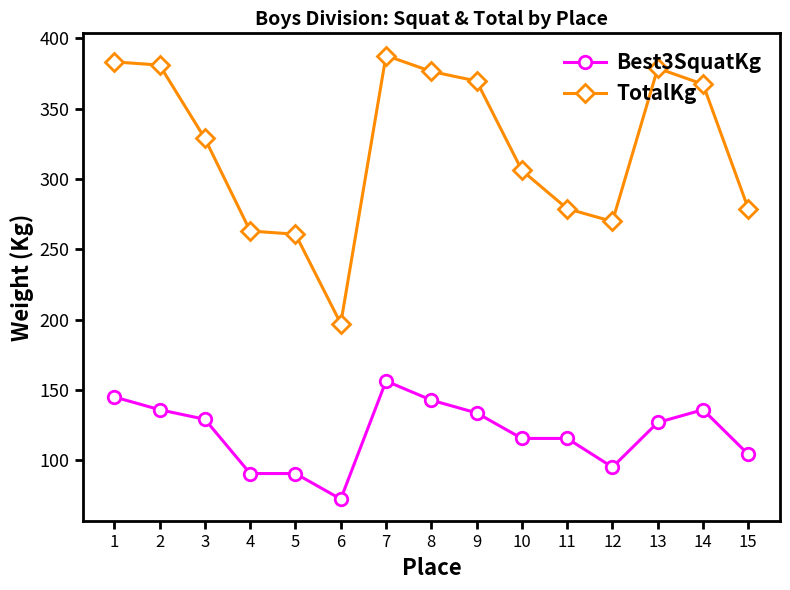

True or false: Best3SquatKg has a value of 101.2 at 6.

False